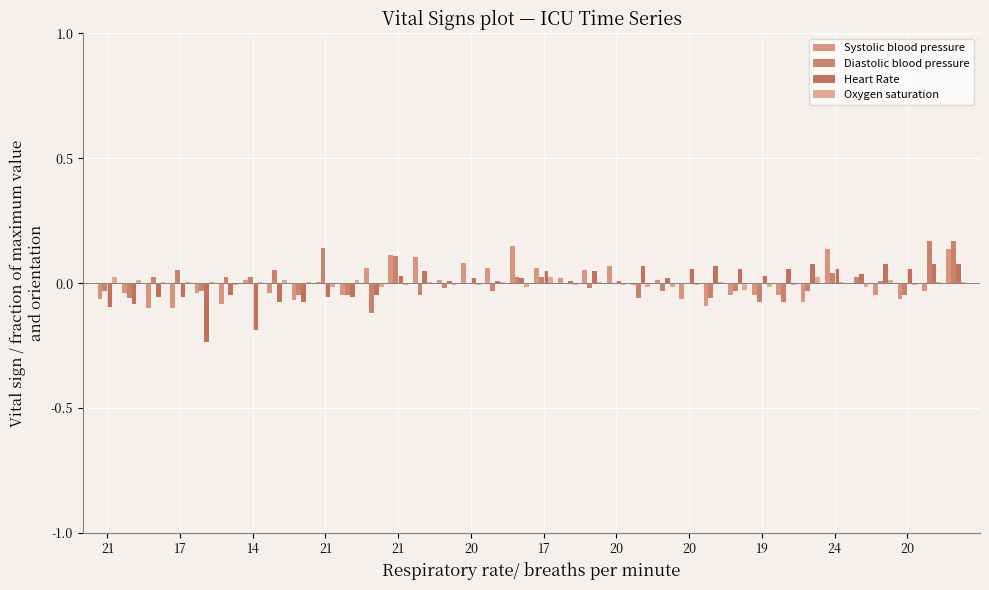

How many series are shown in this chart?

4